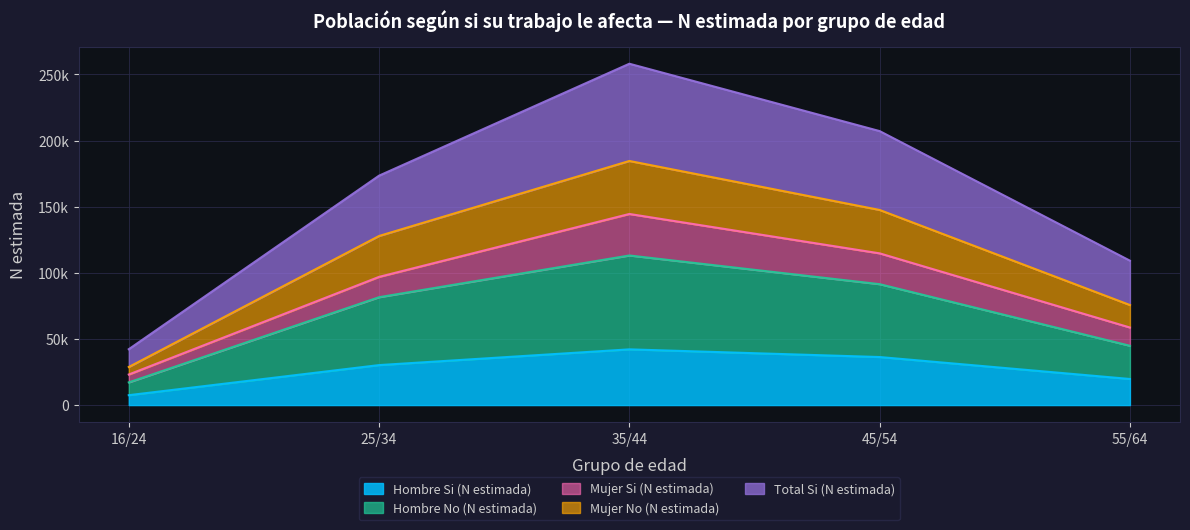

The value of Total Si (N estimada) at 35/44 is 352267. True or false?

False